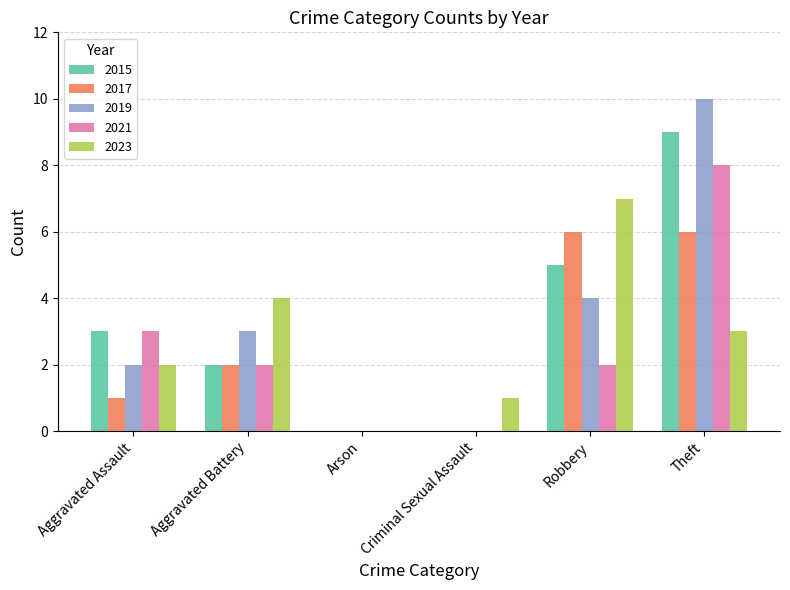

What is the total value across all series at Theft?

36